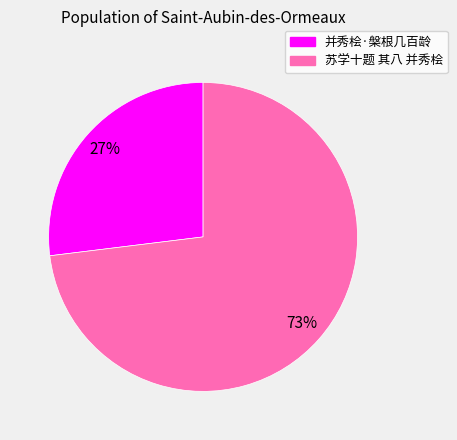

Between 并秀桧·槃根几百龄 and 苏学十题 其八 并秀桧, which is larger?

苏学十题 其八 并秀桧